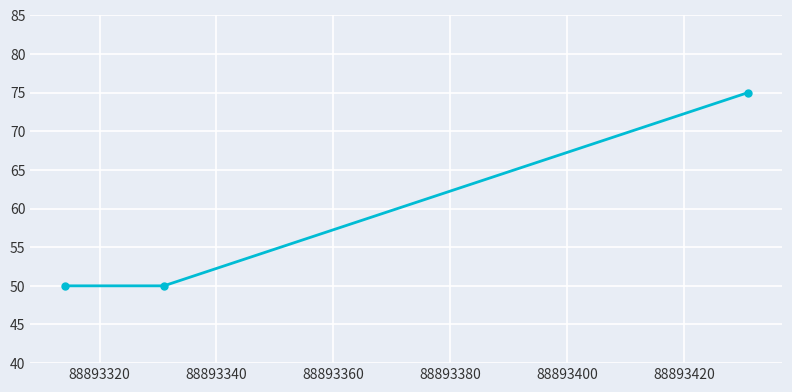

What is the average value?

58